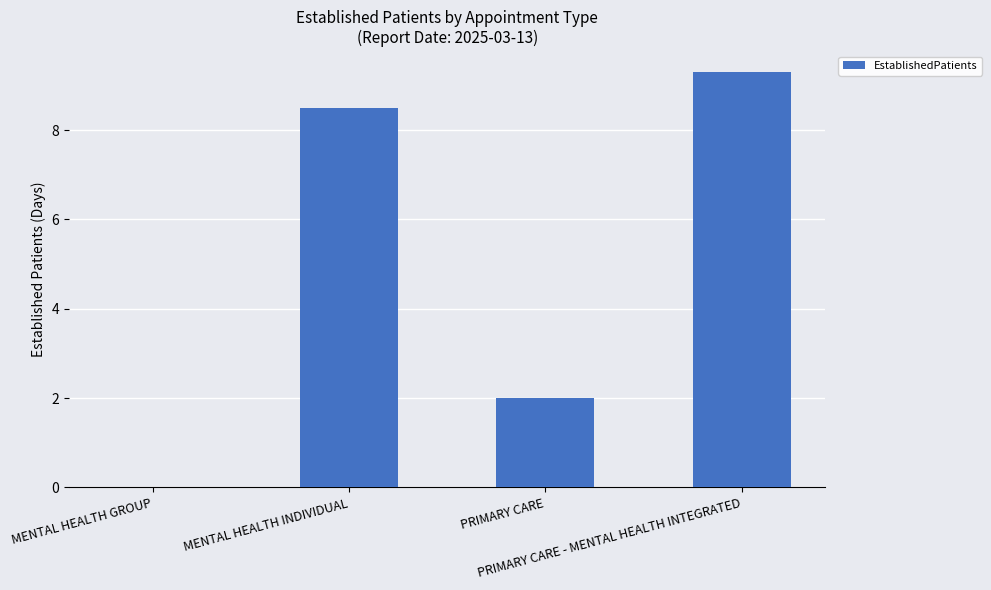

What is the greatest value displayed?

9.3